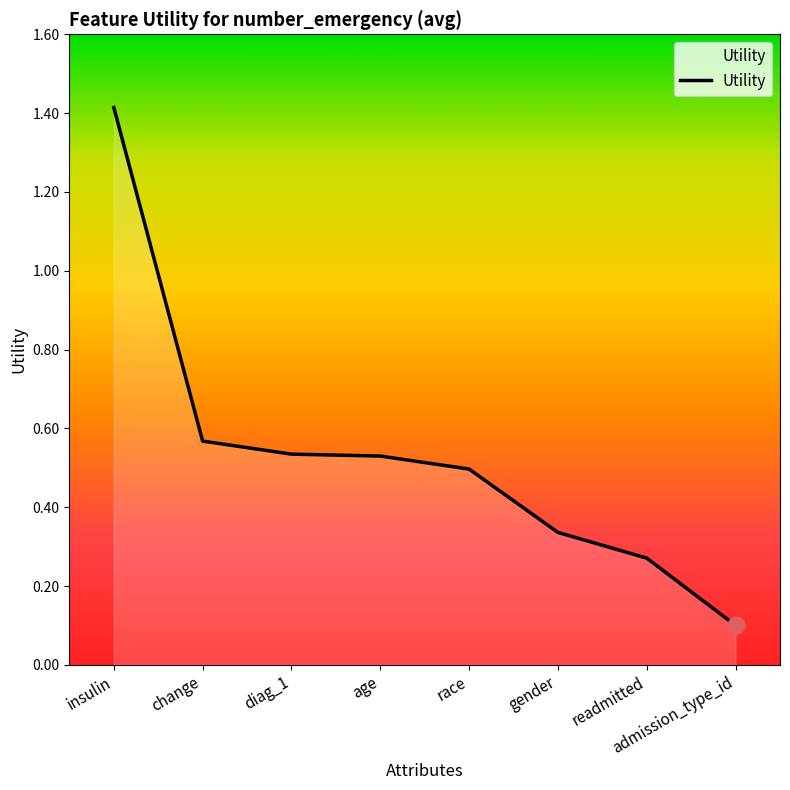

The value at admission_type_id is 0.0. True or false?

False